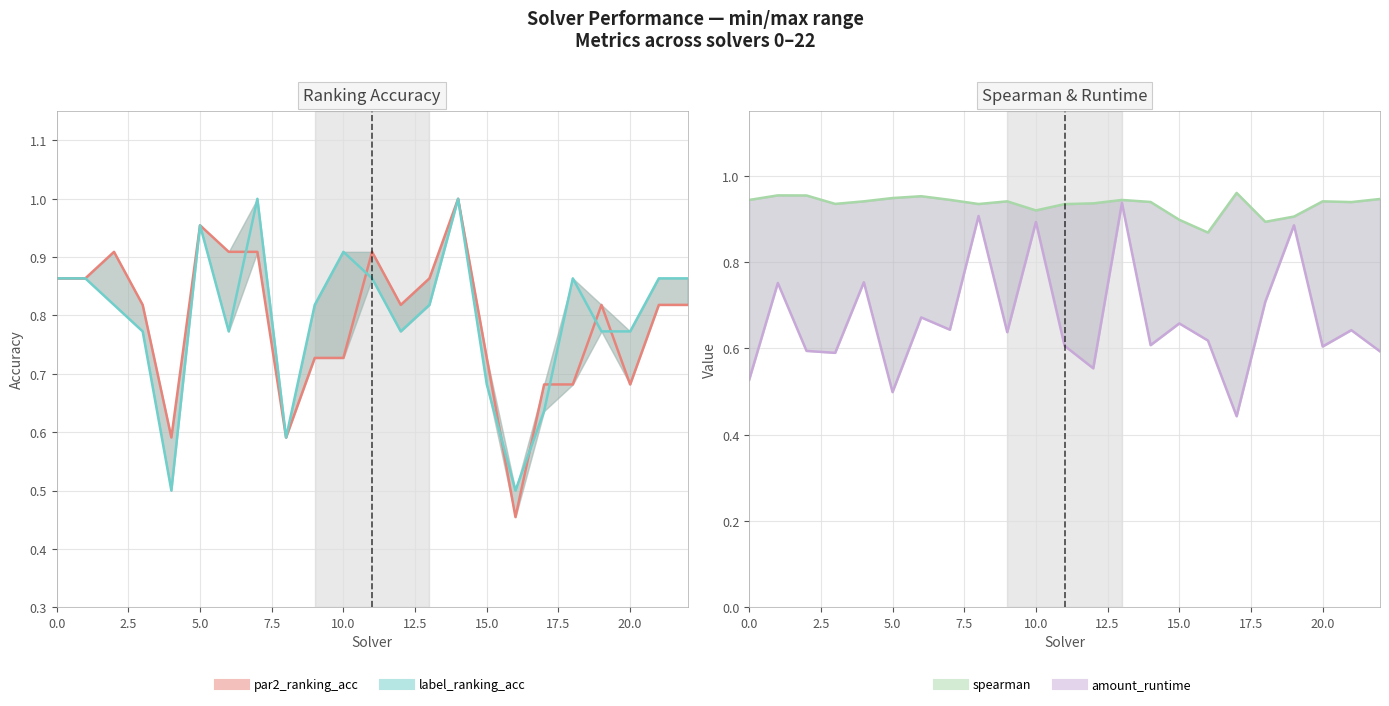

Does the chart display data point markers on the line(s)?

No